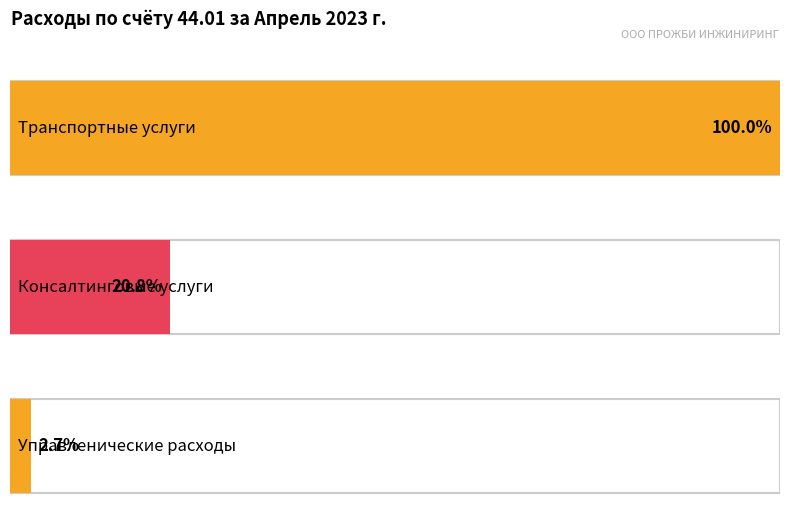

What is the difference between the highest and lowest values at Транспортные услуги?

677672.3